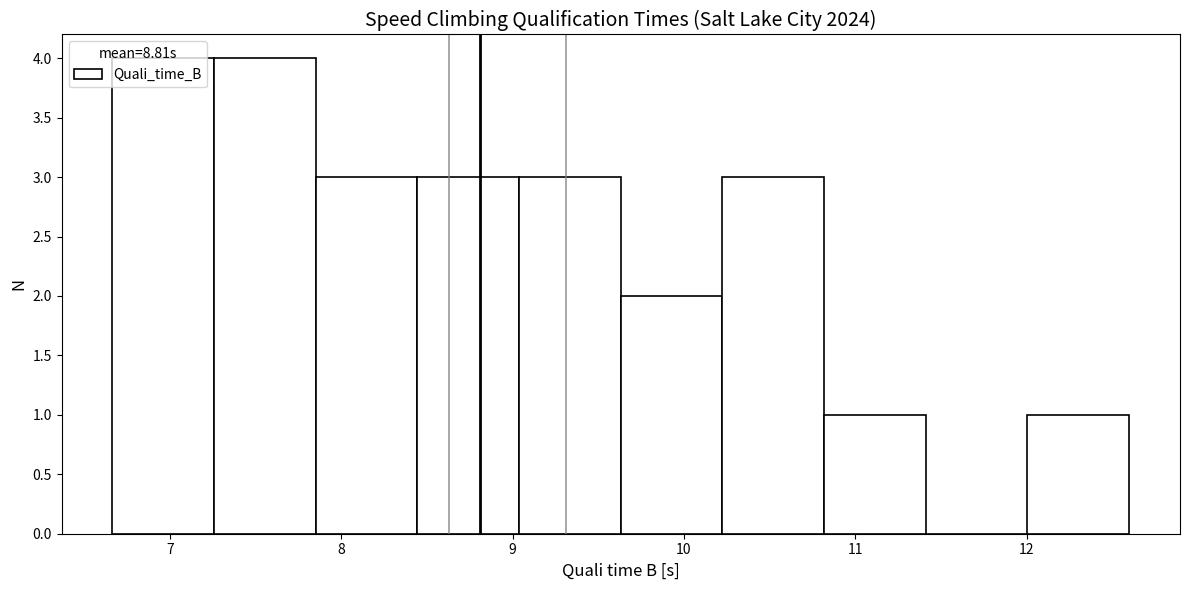

What is the height of the bar covering 10.8 to 11.4 on the x-axis? Neither the bar edges nor the heights are printed on the chart, so give them approximately, as read against the axes.

1